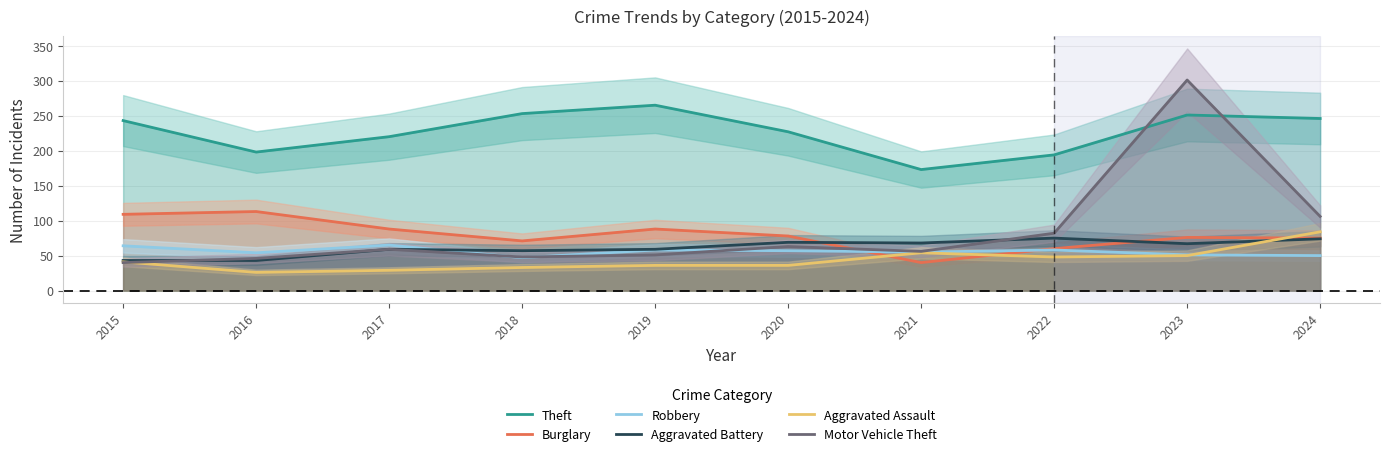

At which category does Aggravated Assault reach its first local peak?

2021